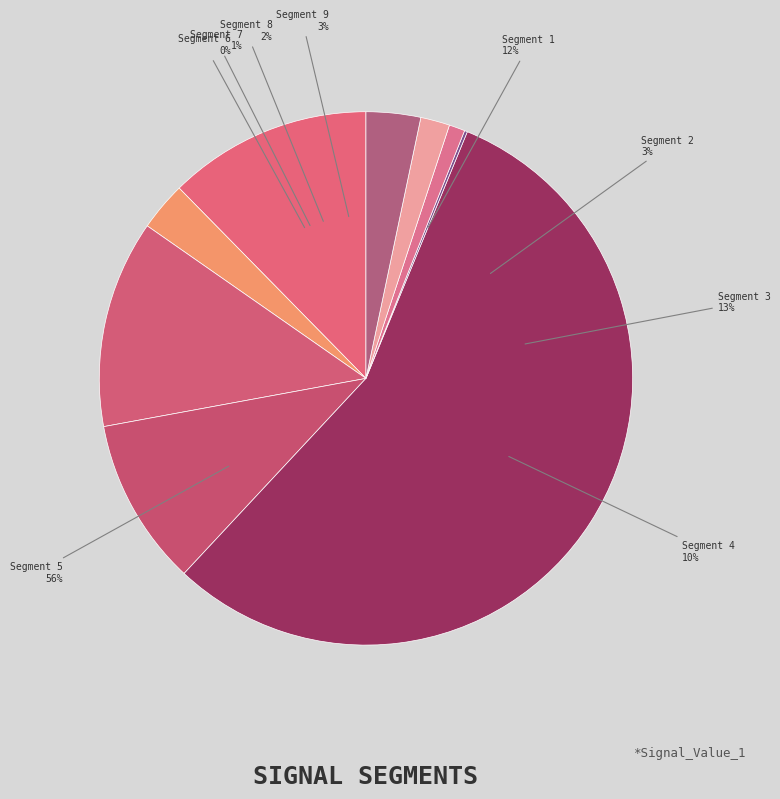

Combined, what portion of the pie is signal segment 2 and signal segment 7?

3.9%